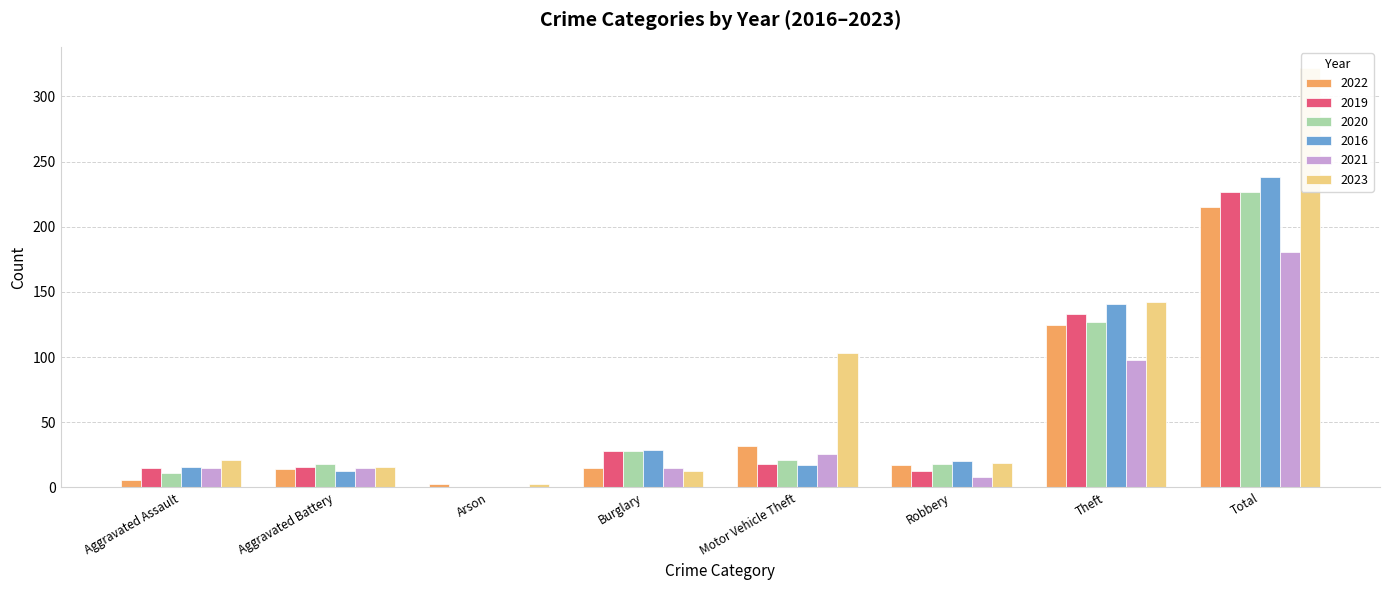

What is the average value of the 2023 series?

80